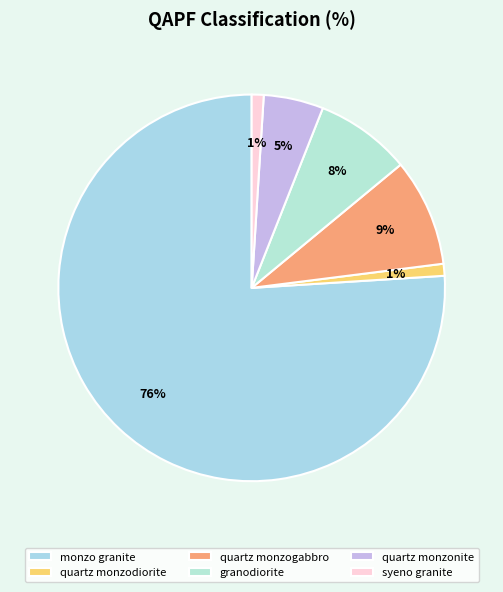

To the nearest percent, what is the average slice percentage?

17%